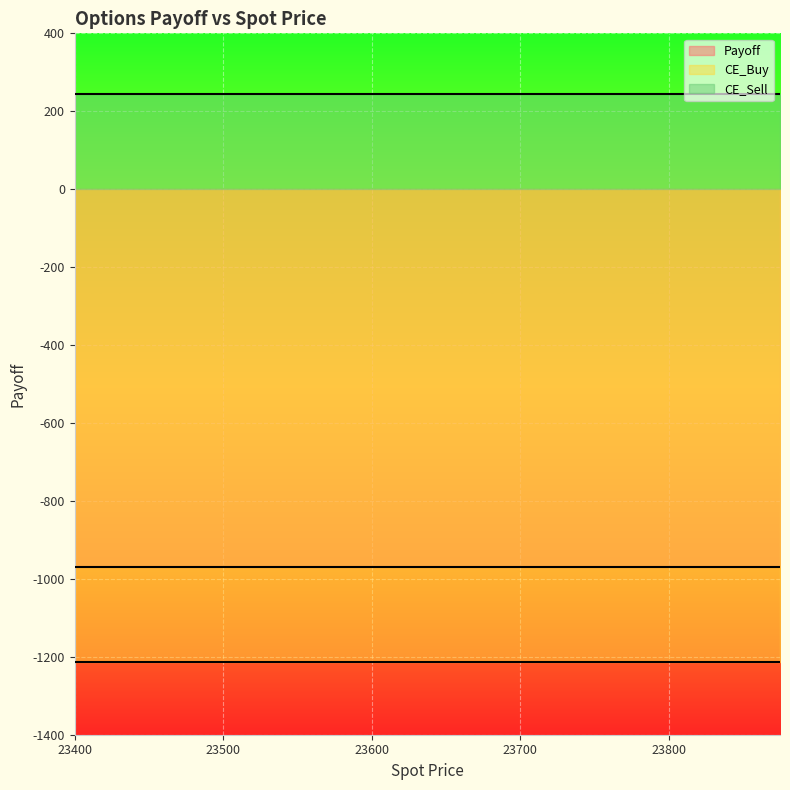

At which label is Payoff closest to -970?

23400